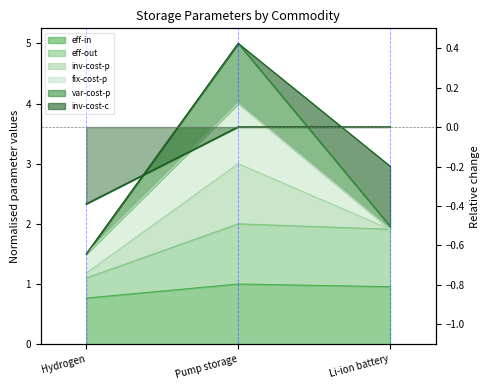

Count the number of categories in the chart.

3